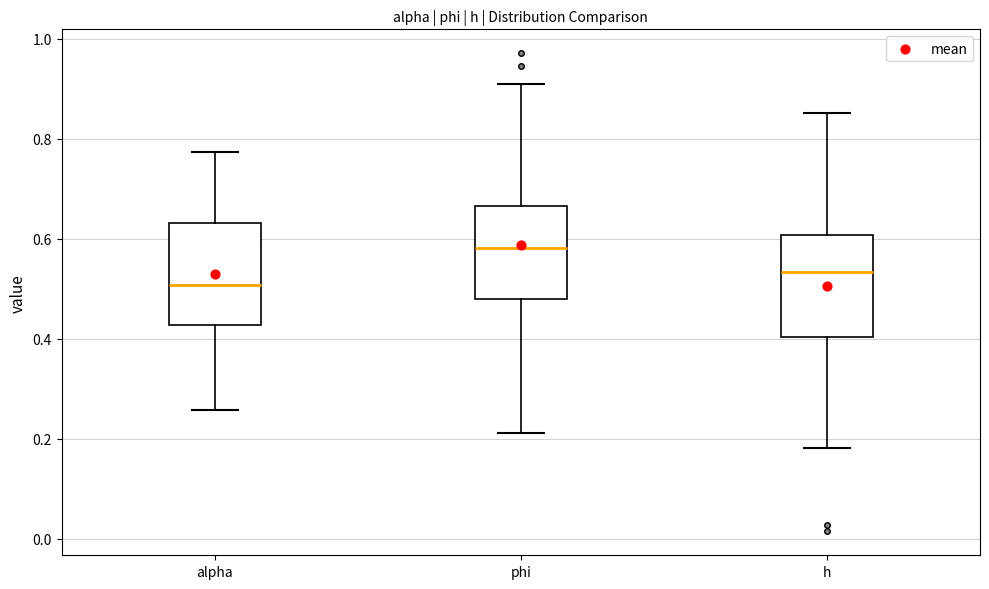

Which box has the highest median line?

phi